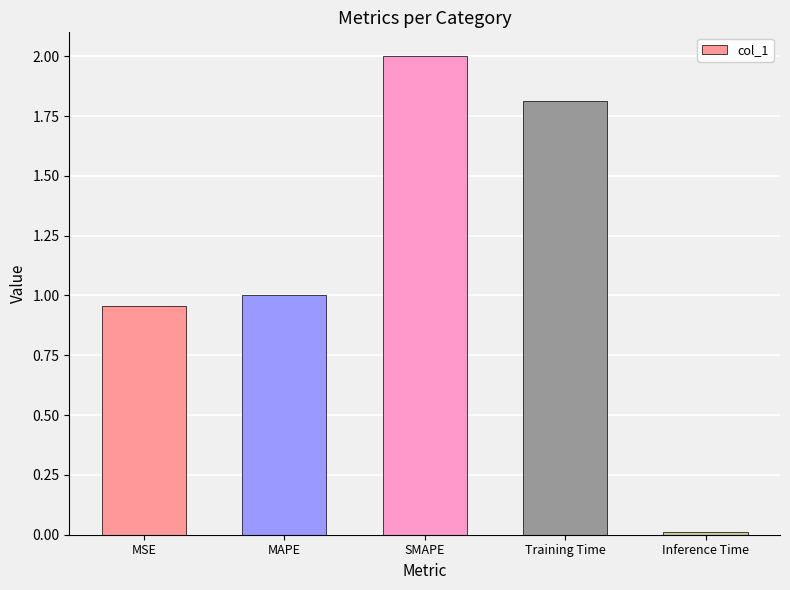

What position from the left is Inference Time?

5